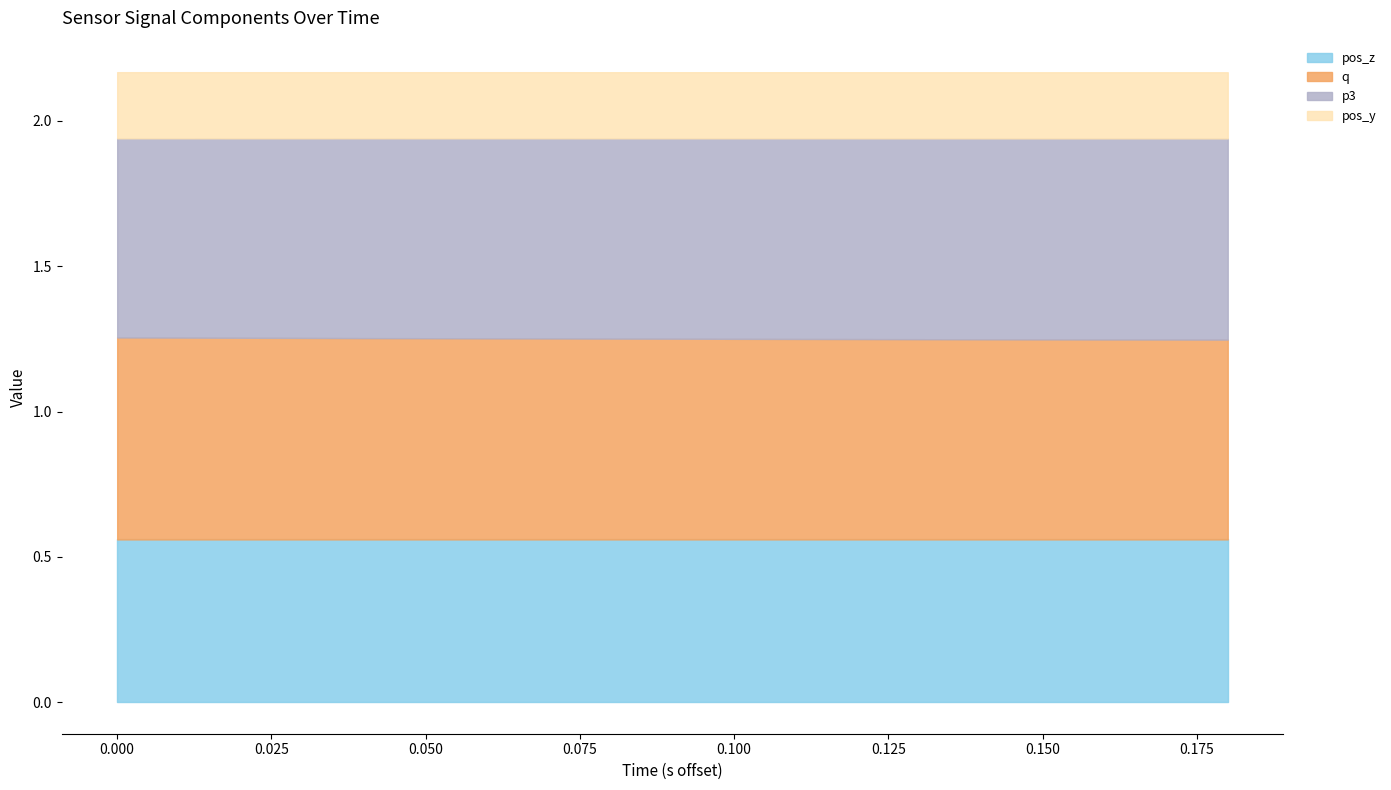

Which series has the largest range (max minus min)?

q